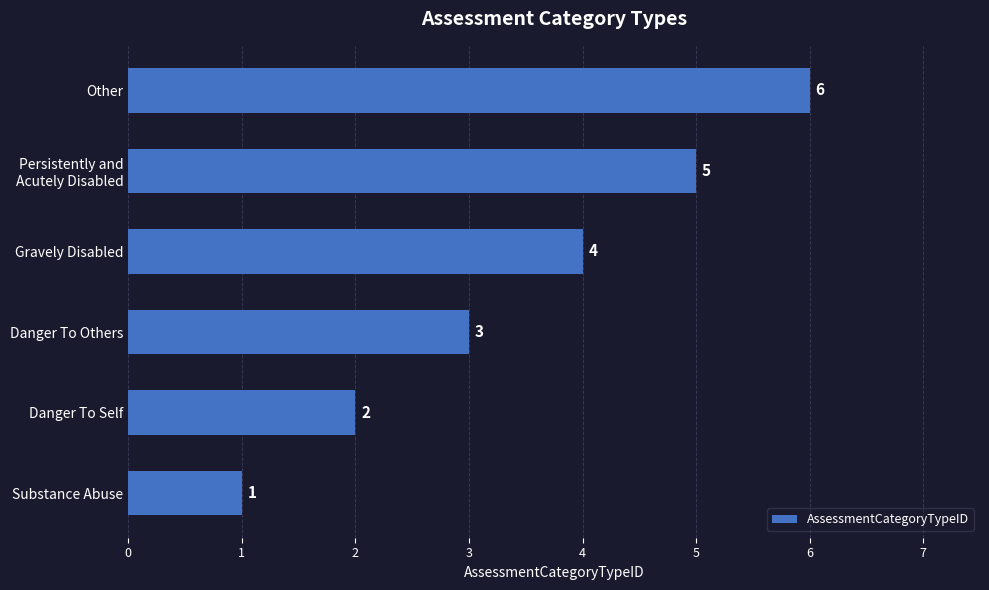

Rank the categories by value from lowest to highest.

Substance Abuse, Danger To Self, Danger To Others, Gravely Disabled, Persistently and
Acutely Disabled, Other